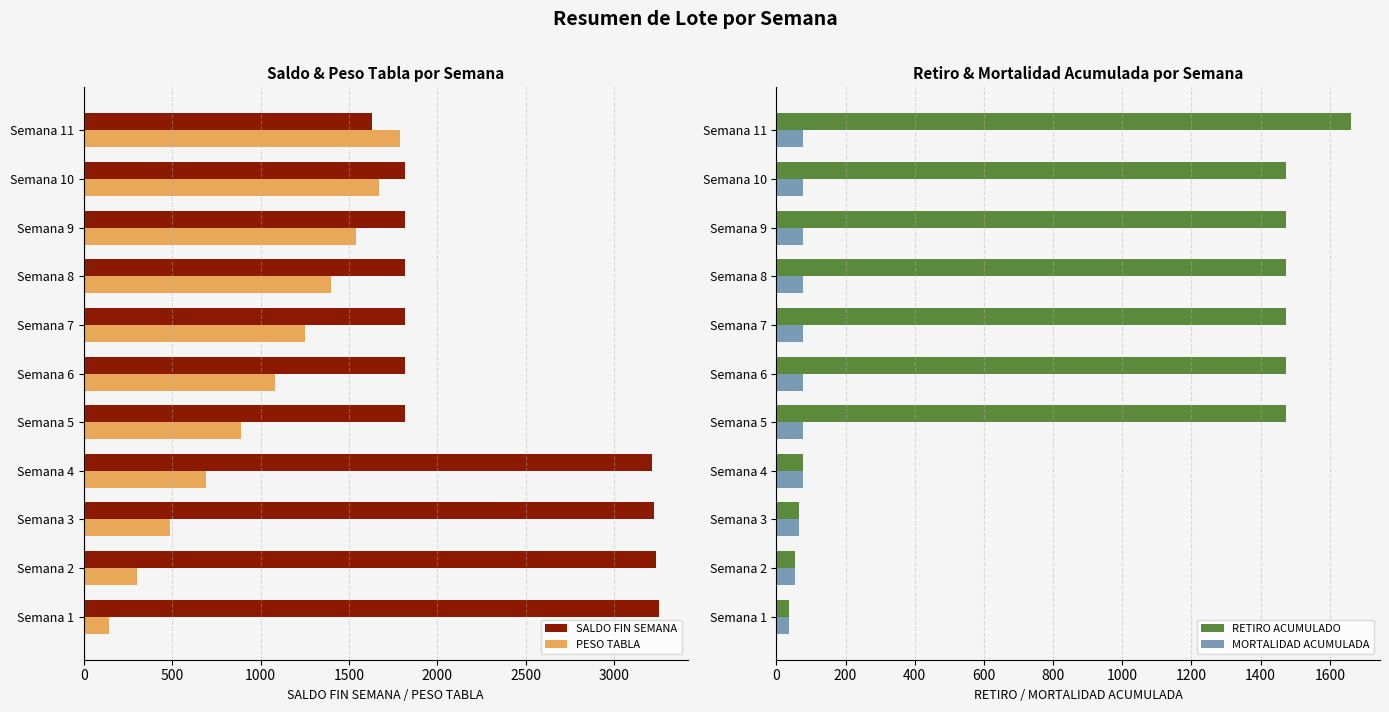

List the labels in order of PESO TABLA value, smallest first.

Semana 1, Semana 2, Semana 3, Semana 4, Semana 5, Semana 6, Semana 7, Semana 8, Semana 9, Semana 10, Semana 11